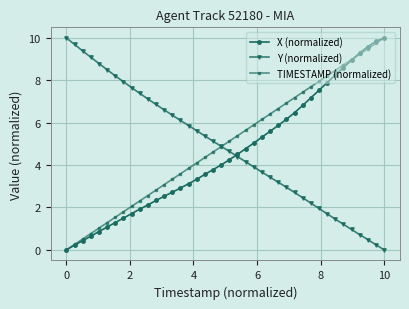

What is the maximum value shown in the chart?

10.0